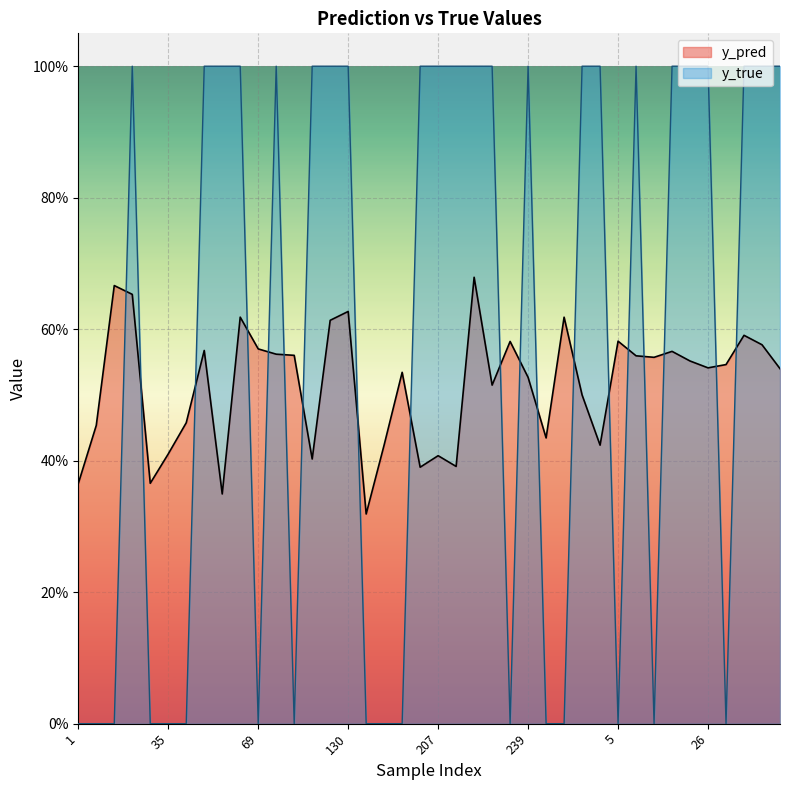

What is the average value of the y_true series?

0.6